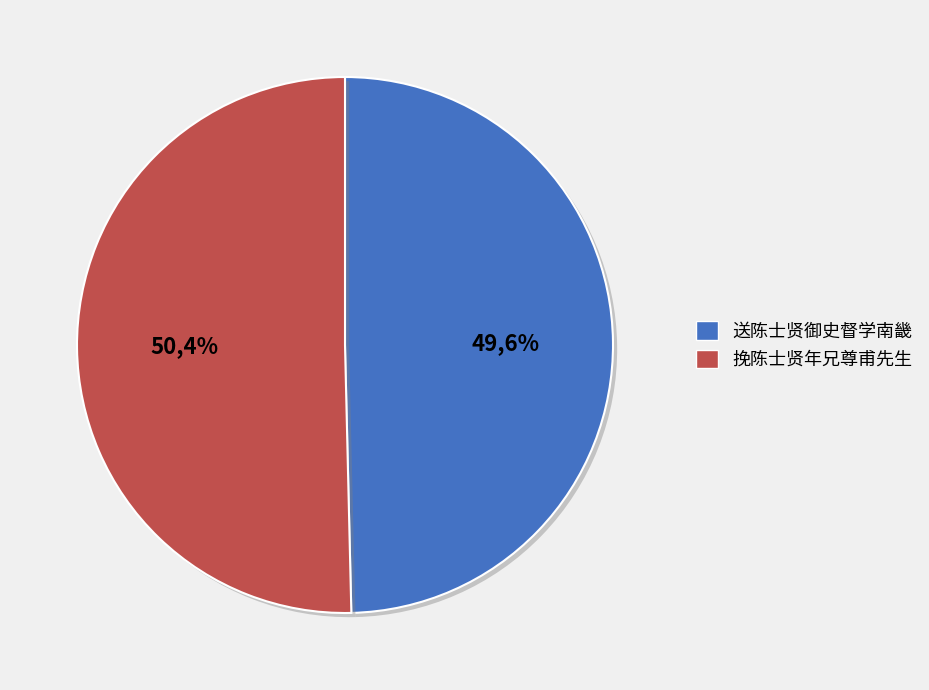

Is 挽陈士贤年兄尊甫先生 the majority of the pie?

Yes